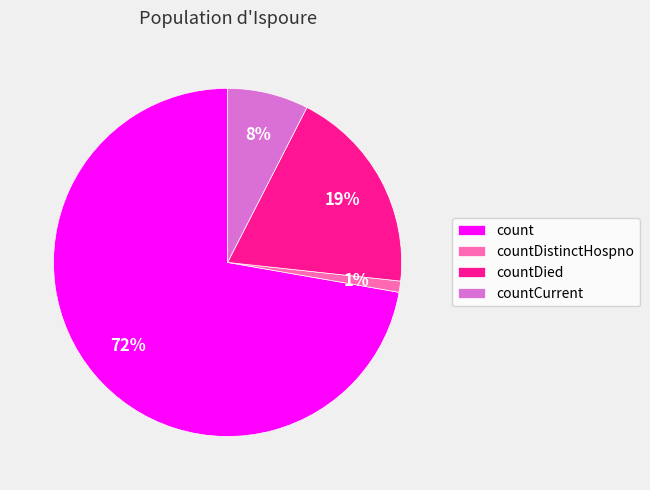

To the nearest percent, what is the average slice percentage?

25%